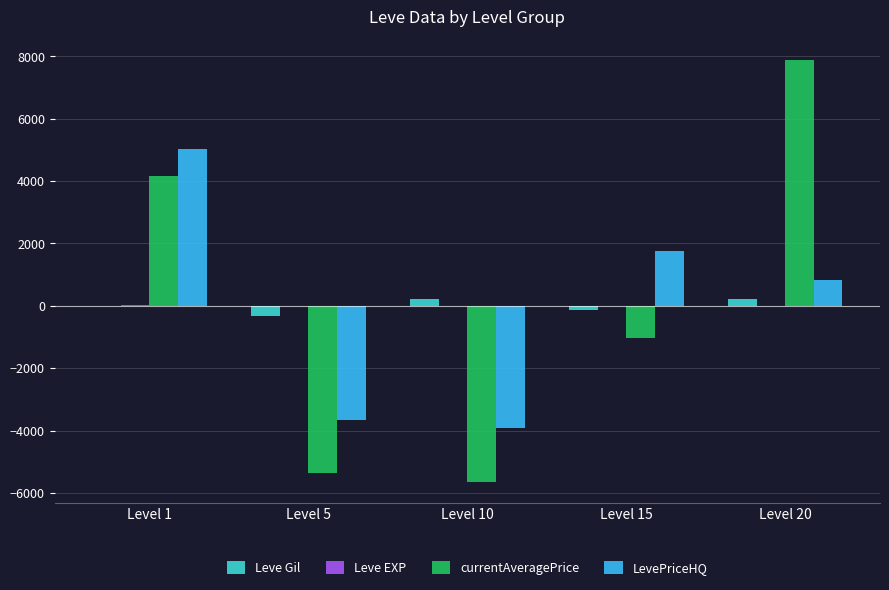

What is the maximum value shown in the chart?

7868.0